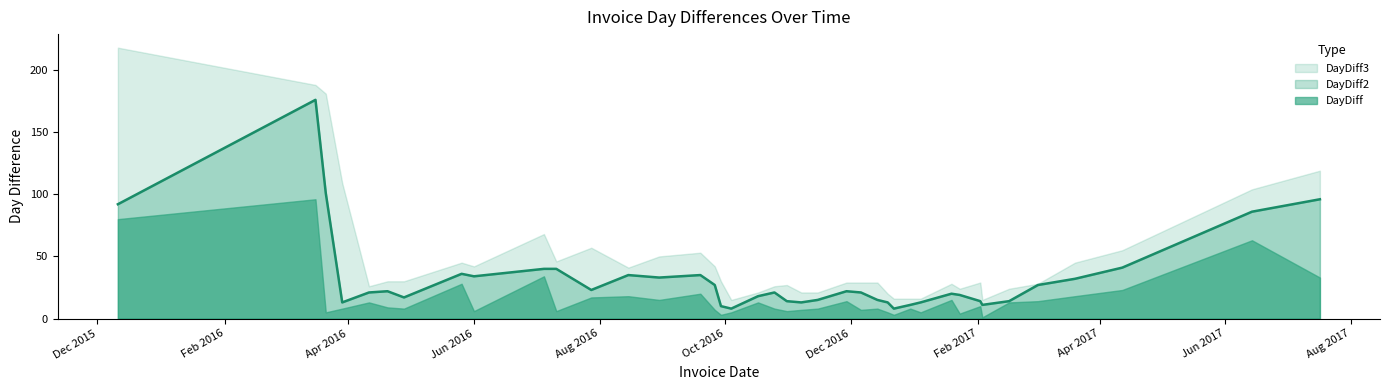

What are all the series names shown in the legend?

DayDiff3, DayDiff2, DayDiff